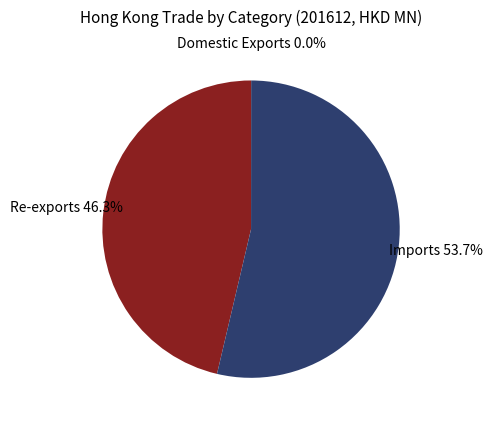

How much of the chart is everything except Re-exports?

53.7%